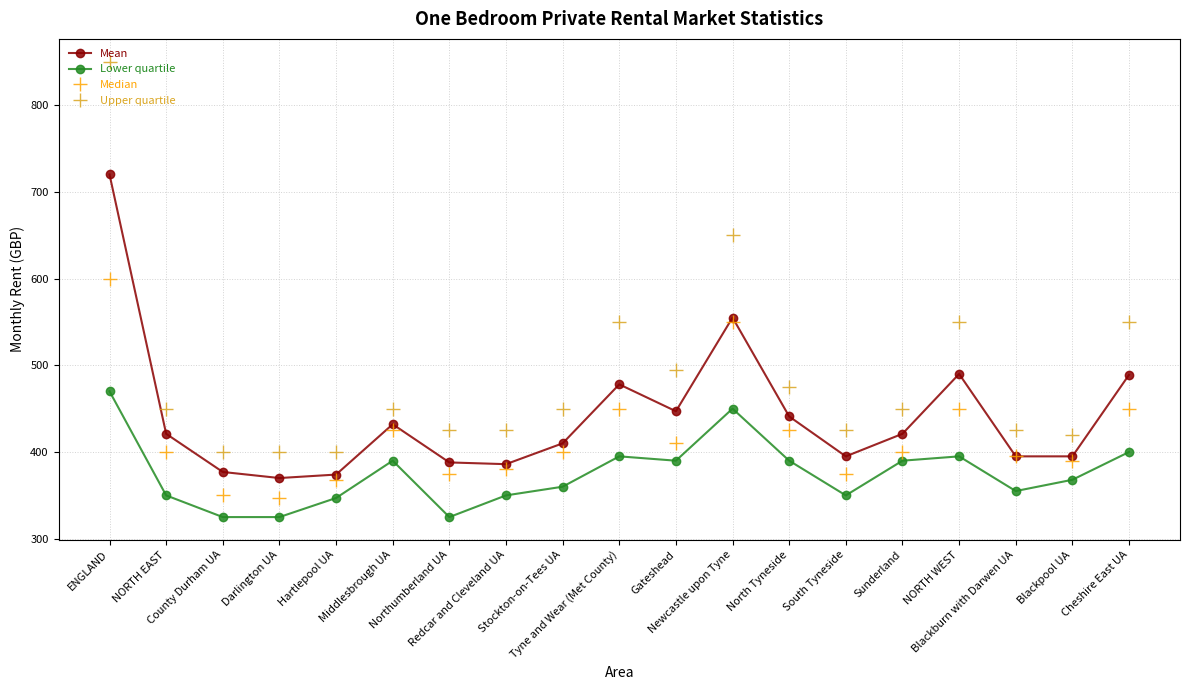

What is the difference between the highest and lowest values at Blackpool UA?

52